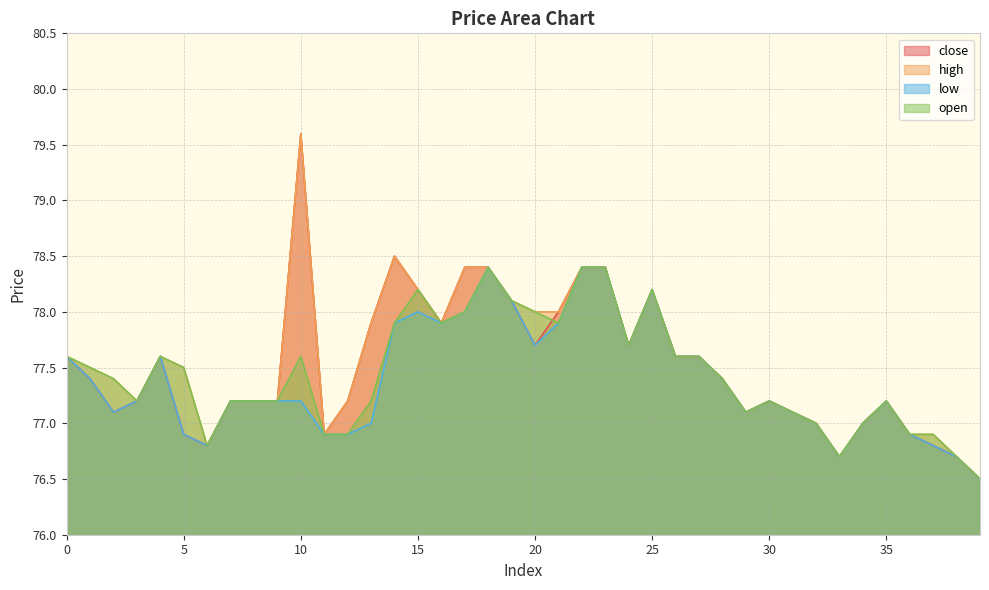

How many distinct data groups are displayed?

4